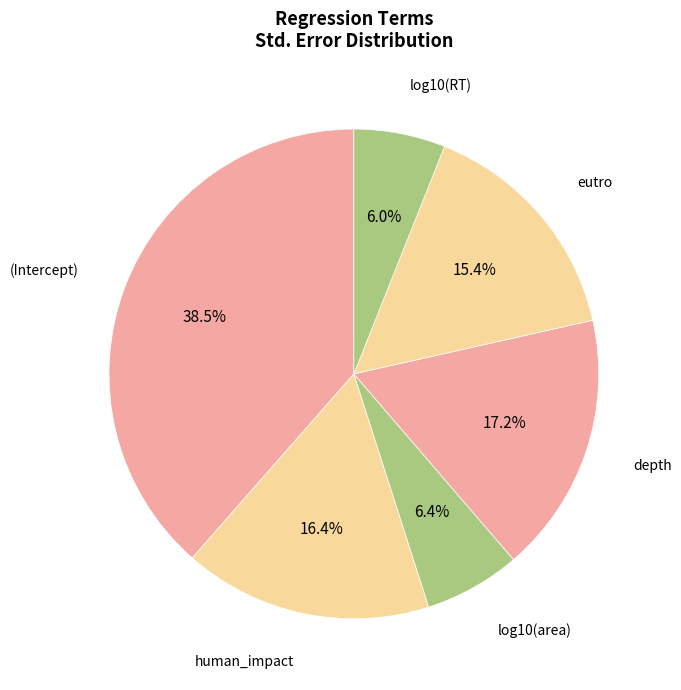

Is there a majority slice in this chart?

No